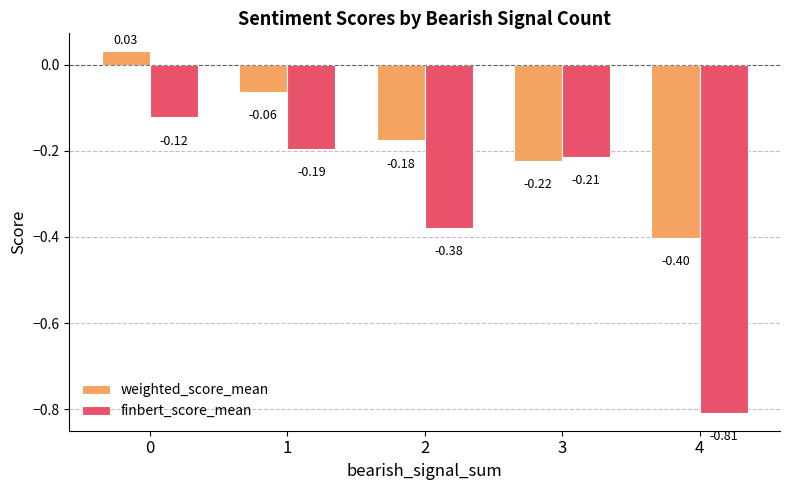

The weighted_score_mean series shows -0.3 at 2. True or false?

False